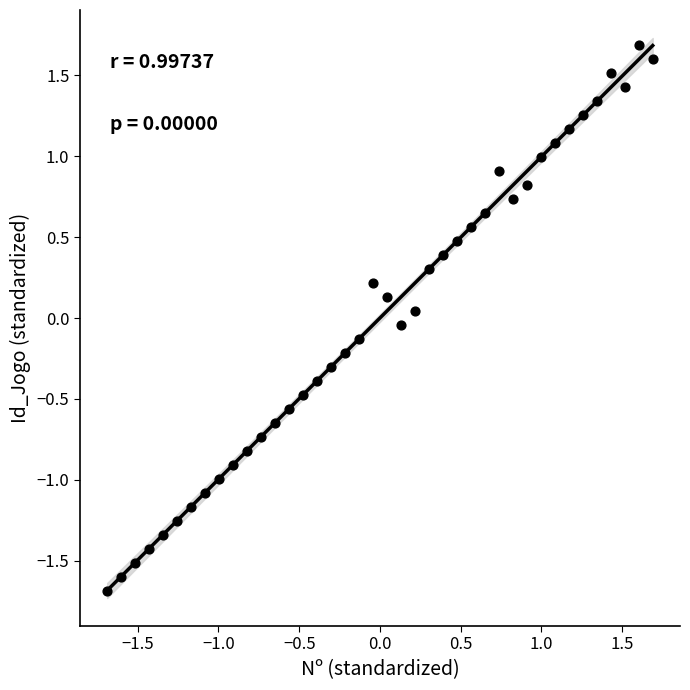

What is the range of Y values (max minus min)?

3.4